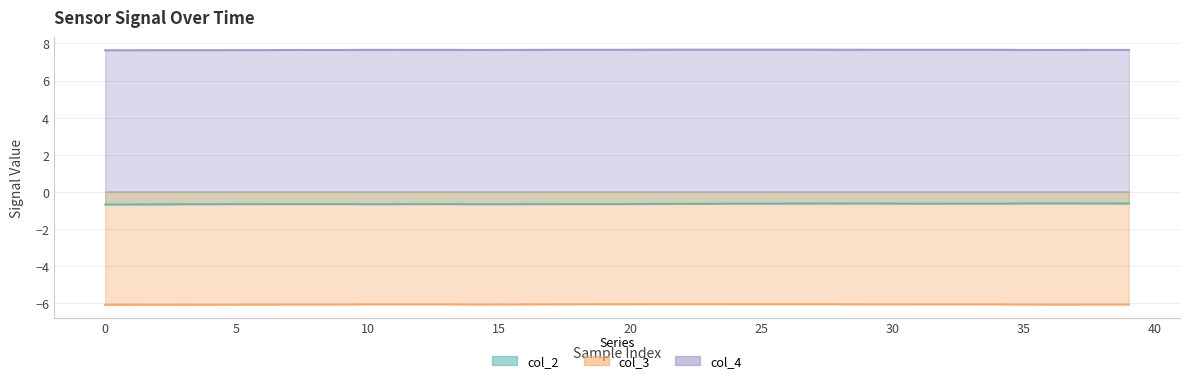

The col_2 series shows -0.7 at 0. True or false?

True